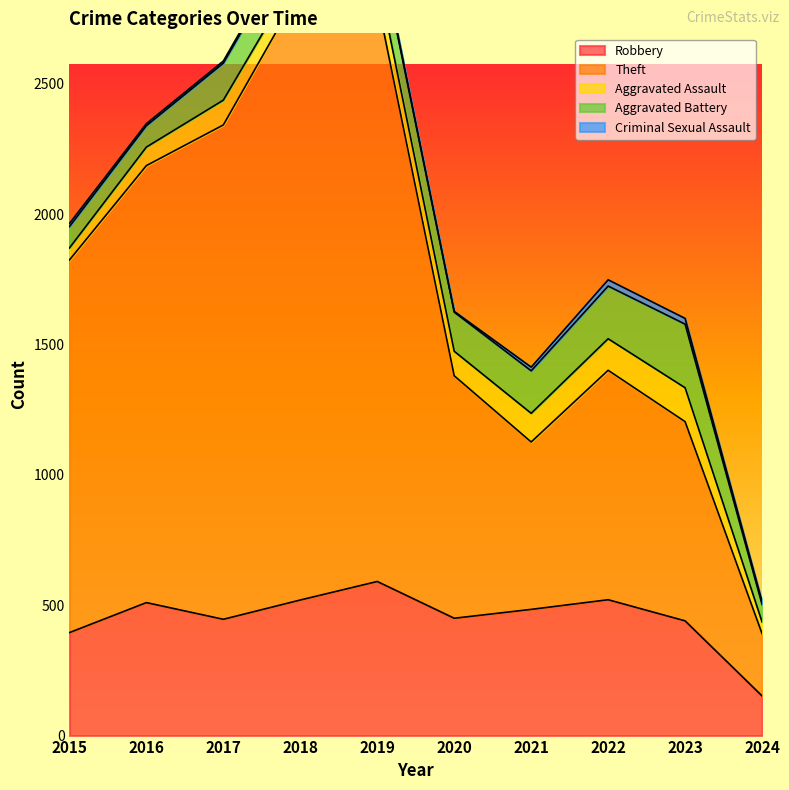

Reading left to right, transcribe all the data shown in this chart.

Robbery: 395	510	446	520	591	450	484	521	440	152
Theft: 1429	1676	1896	2342	2230	930	642	880	764	239
Aggravated Assault: 46	71	95	77	98	94	110	121	130	45
Aggravated Battery: 82	82	142	152	148	150	163	202	244	67
Criminal Sexual Assault: 12	8	8	11	8	3	14	24	22	11